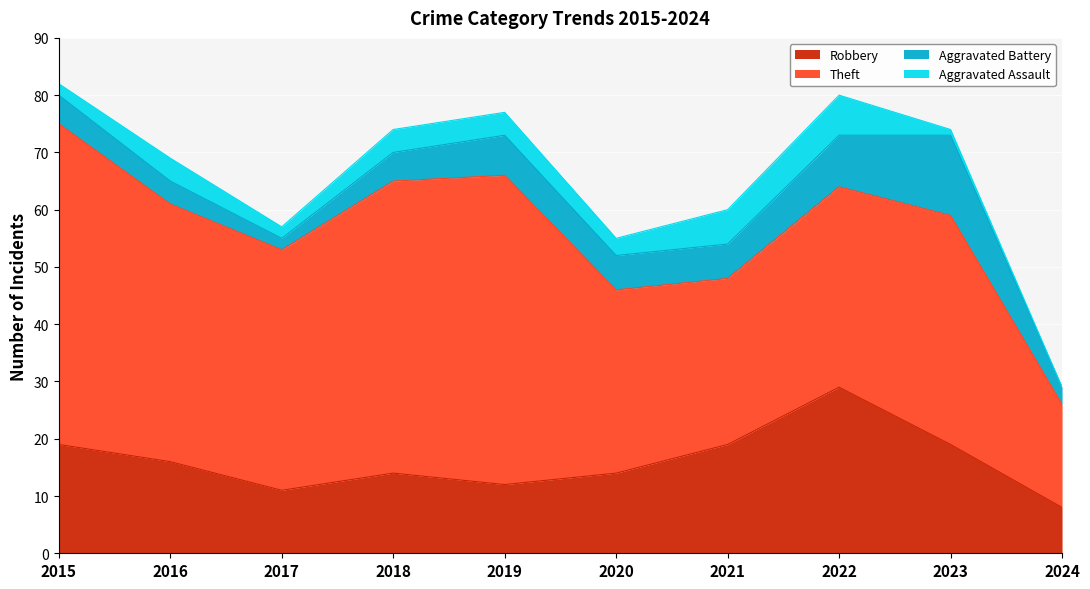

What is the difference between the maximum and minimum values in the Aggravated Assault series?

7